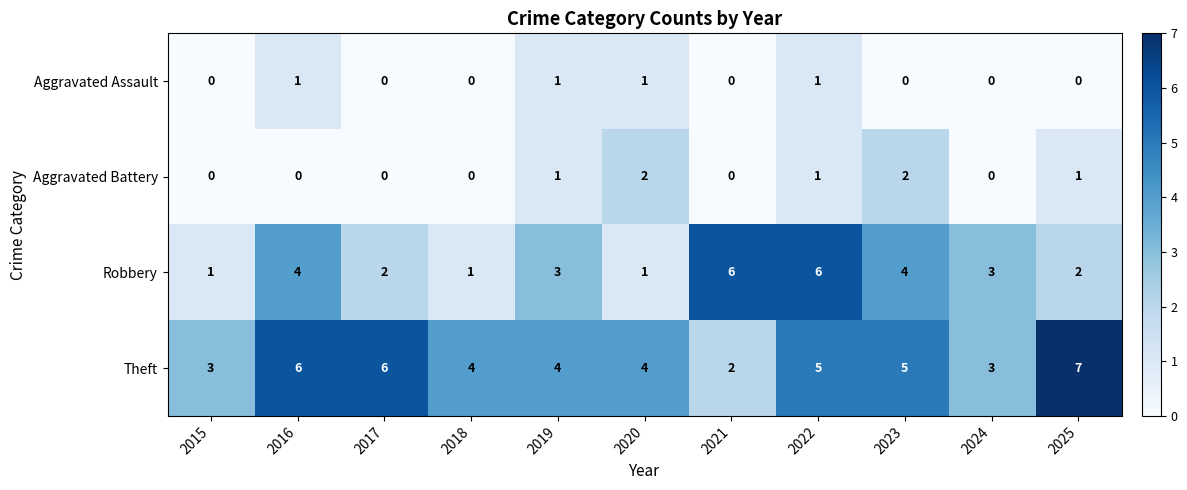

What is the greatest value displayed?

7